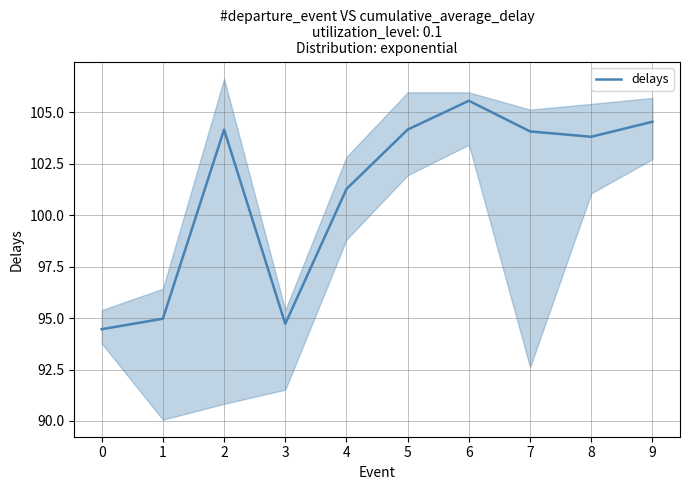

Where is the data nearest to the value 100?

4